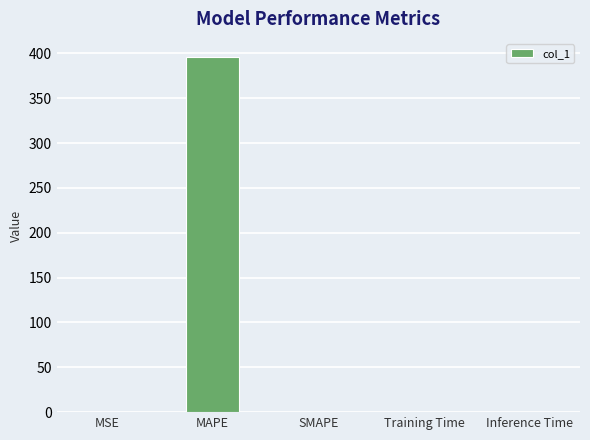

What is the sum of the values at SMAPE and MAPE?

396.3